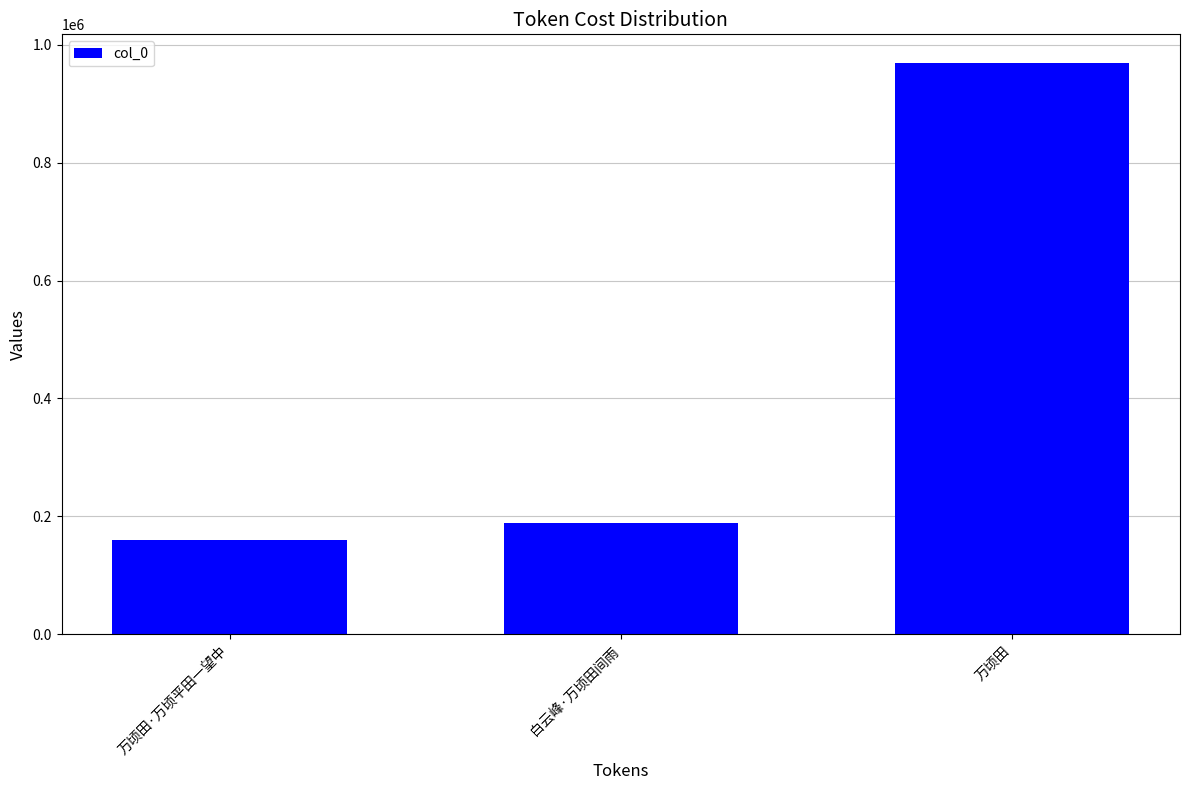

List the labels in order of value, smallest first.

万顷田·万顷平田一望中, 白云峰·万顷田间雨, 万顷田